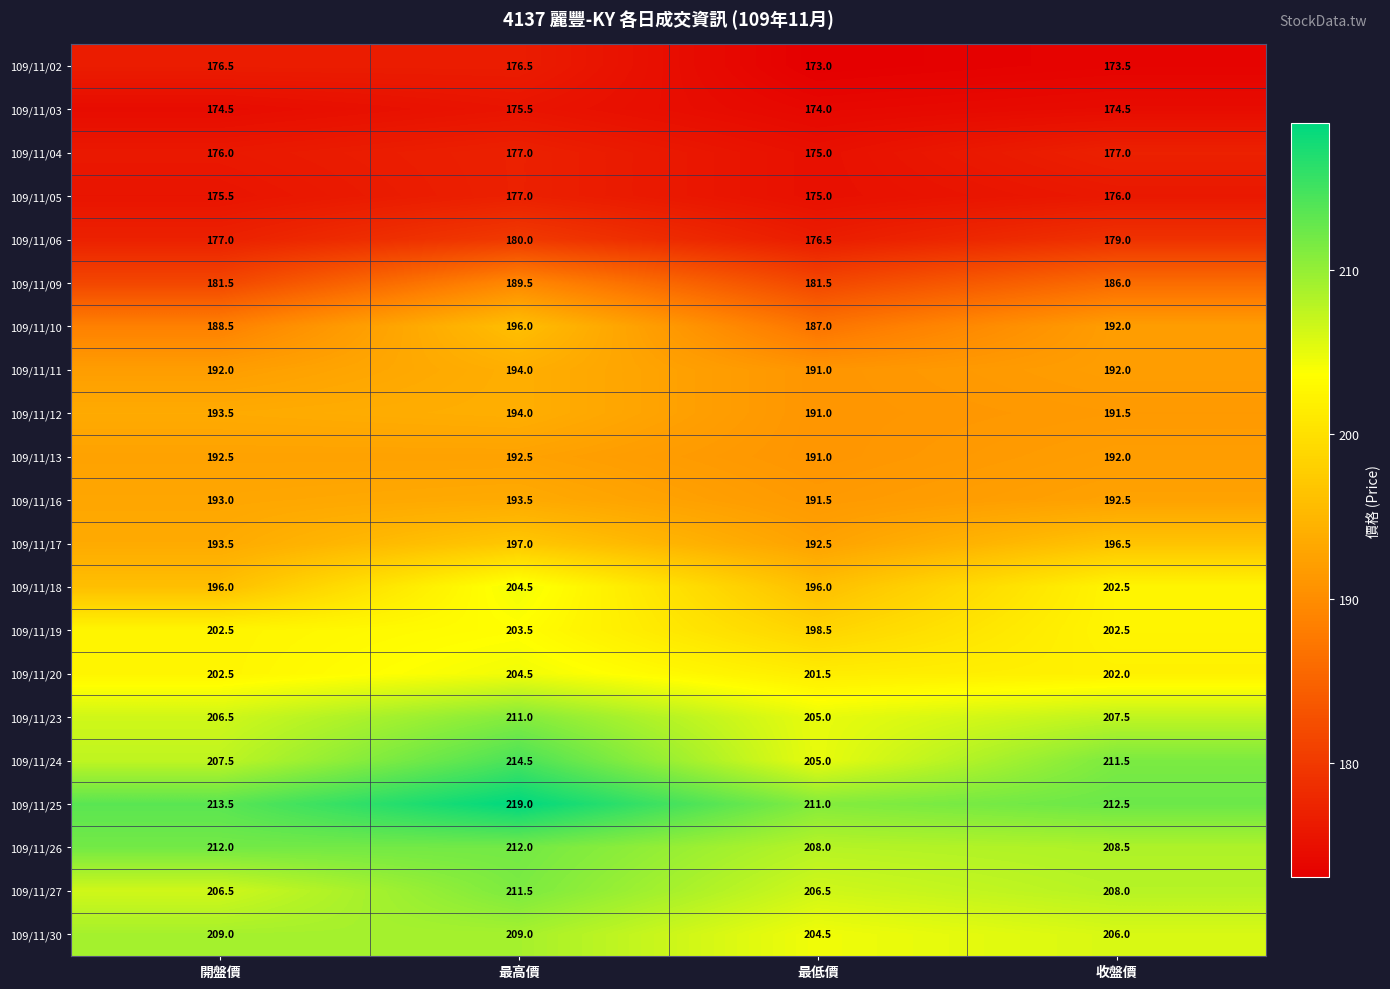

Which category has the highest value in the 109/11/19 series?

最高價